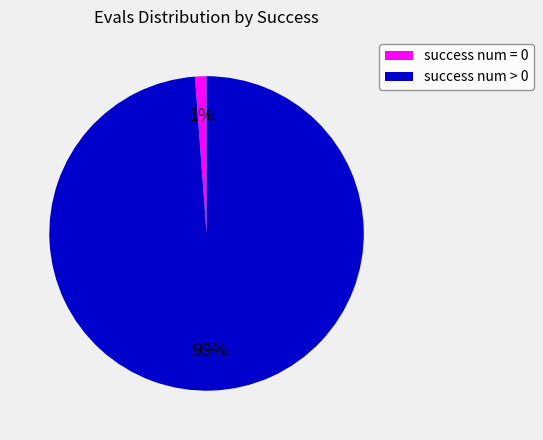

Rank the categories by value from lowest to highest.

success num = 0, success num > 0